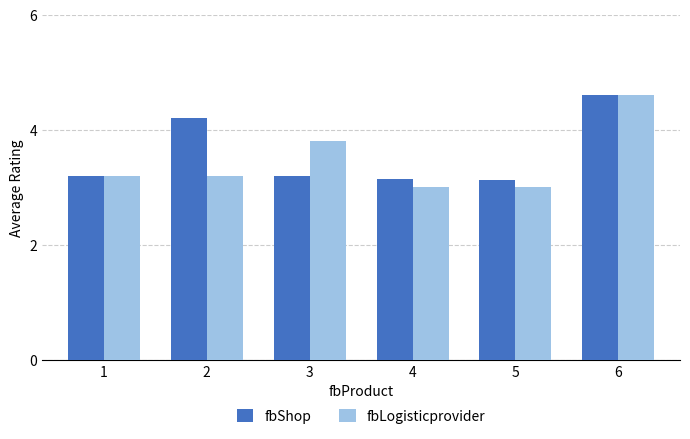

What is the sum of the fbLogisticprovider values at 5 and 2?

6.2